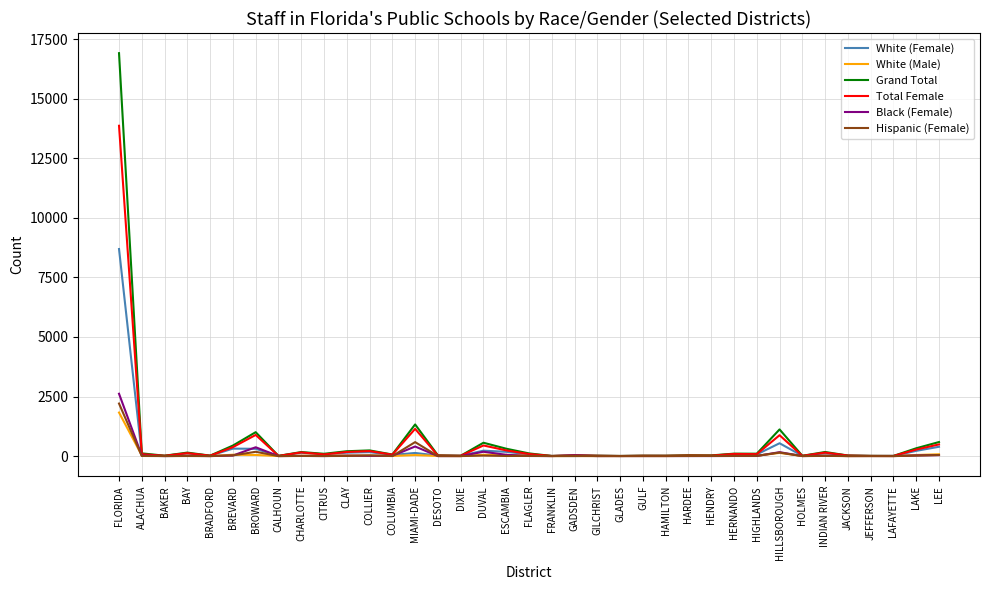

What is the difference between the highest and lowest values at DUVAL?

539